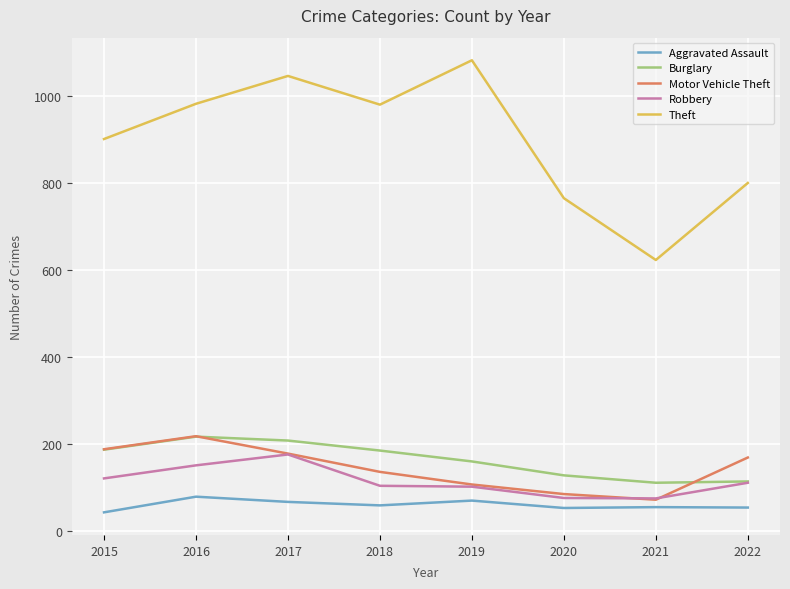

How many lines are shown in the chart?

5